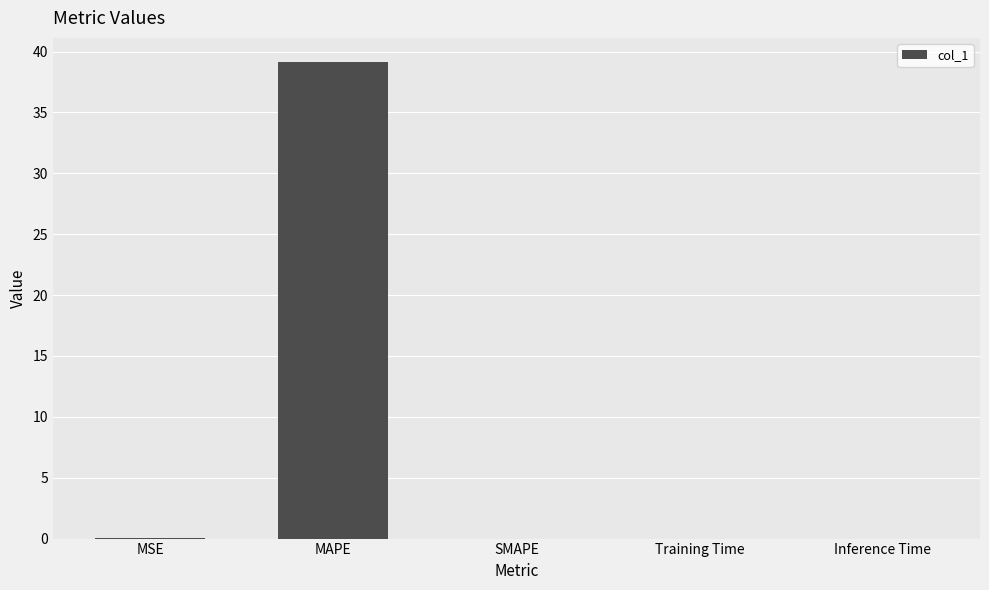

Which label corresponds to the largest value in the chart?

MAPE